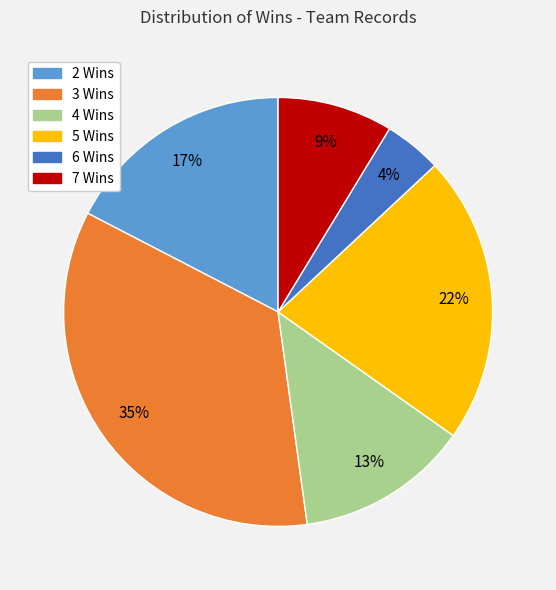

What percentage is the 6 slice, to the nearest percent?

4%